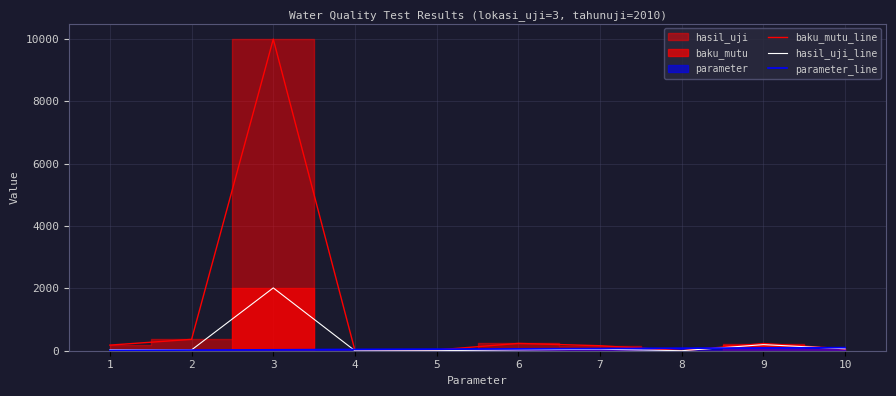

Rank the series at 9 from highest to lowest value.

baku_mutu_line, hasil_uji_line, parameter_line